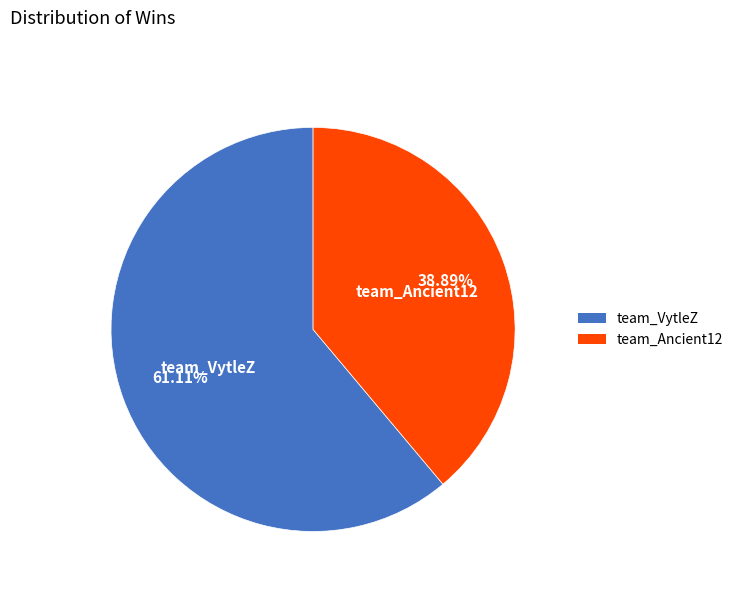

To the nearest percent, what is the difference between the largest and smallest slice percentages?

22%